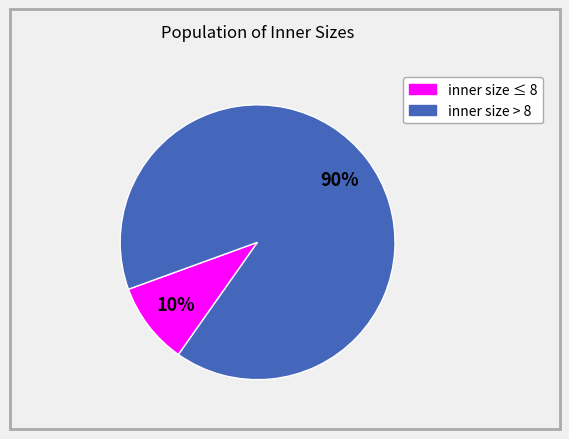

Is there a majority slice in this chart?

Yes